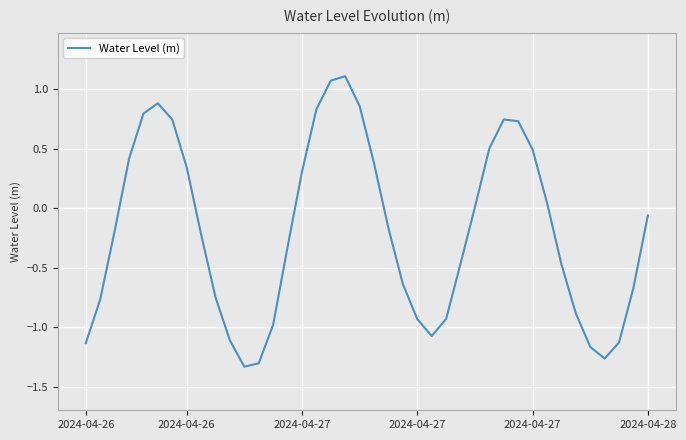

What is the difference between the maximum and minimum values?

2.4